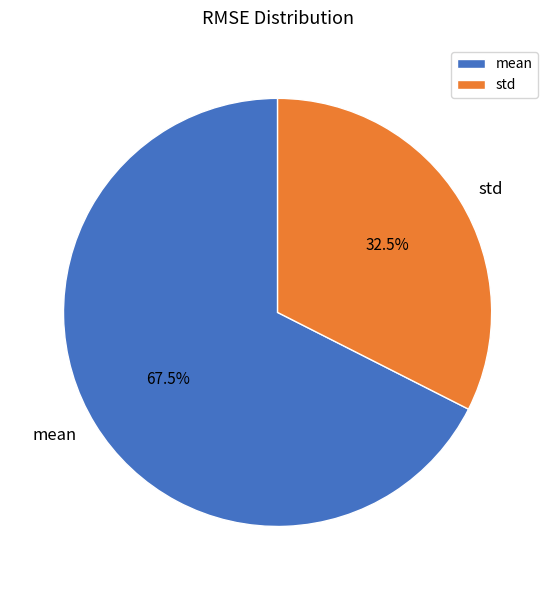

Is there a majority slice in this chart?

Yes